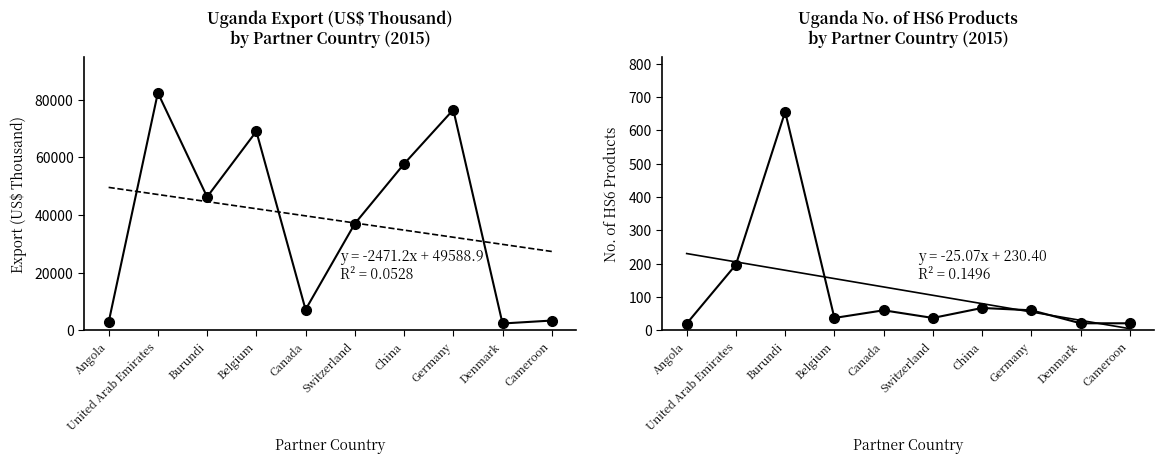

Is it true that Export (US$ Thousand) equals 3912.7 at Denmark?

False